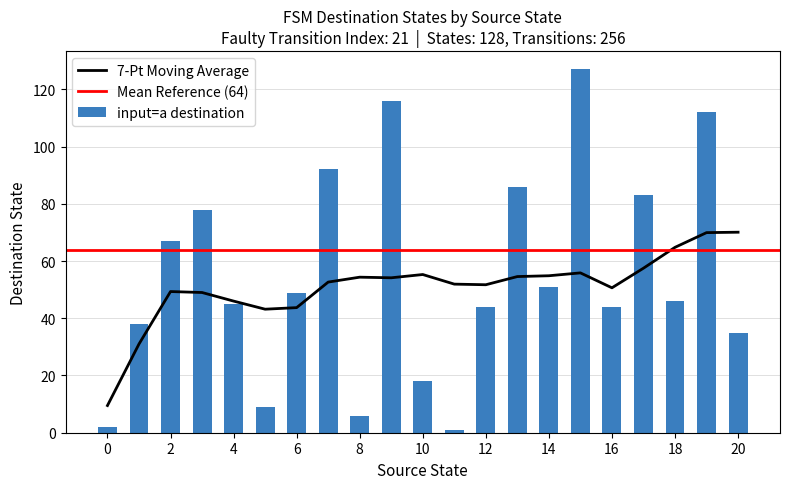

Count the number of categories in the chart.

21